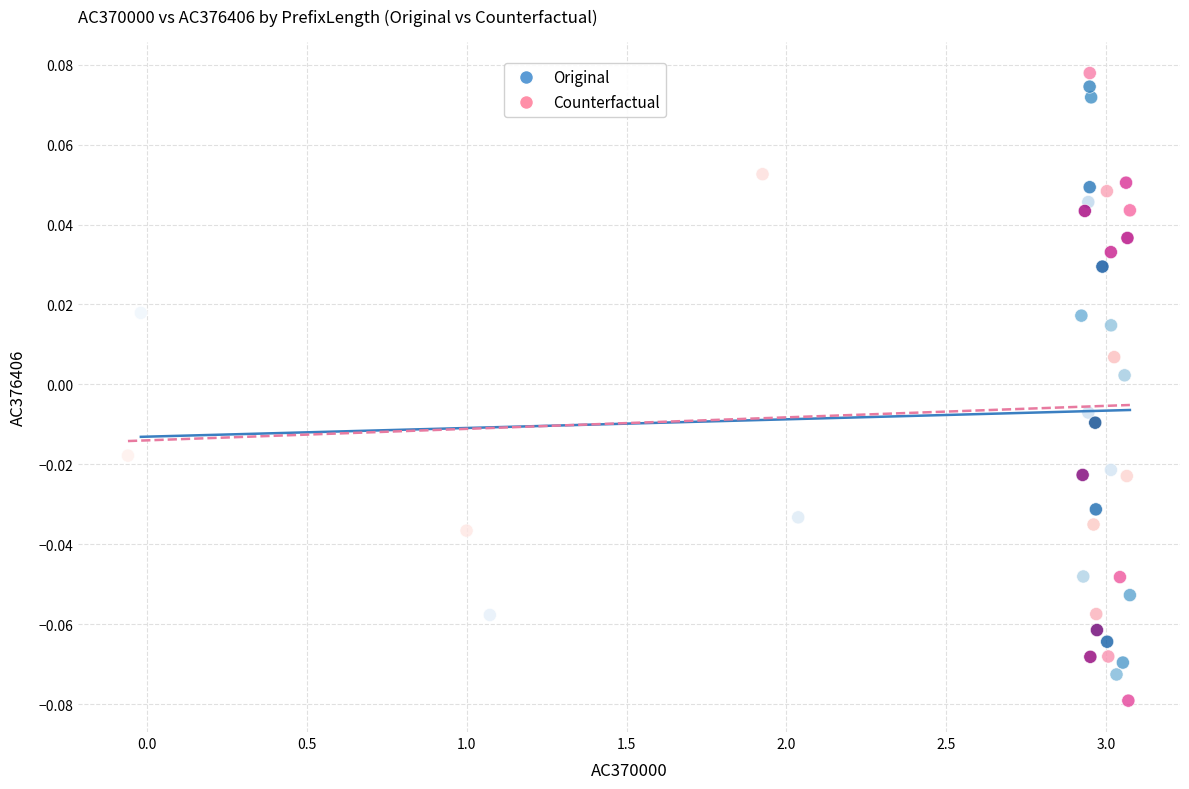

What are all the series names shown in the legend?

Original, Counterfactual